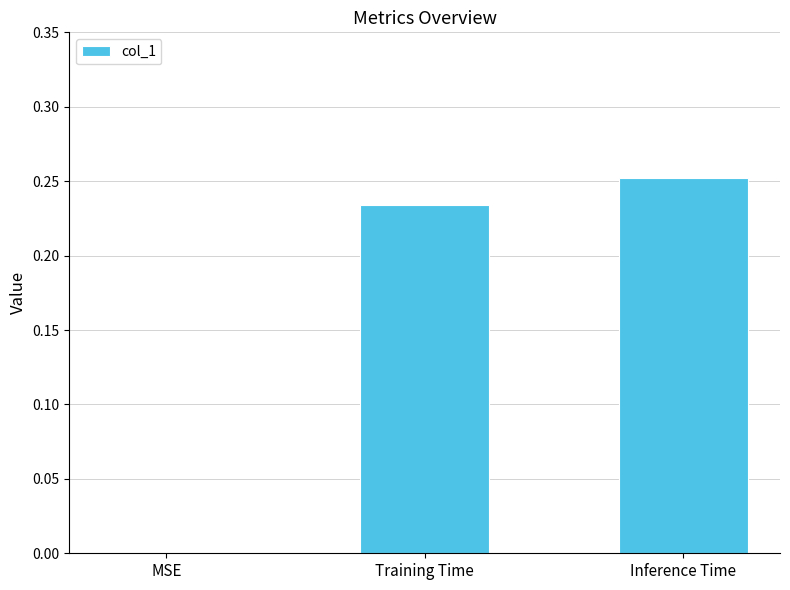

True or false: the data shows 0.4 at Inference Time.

False